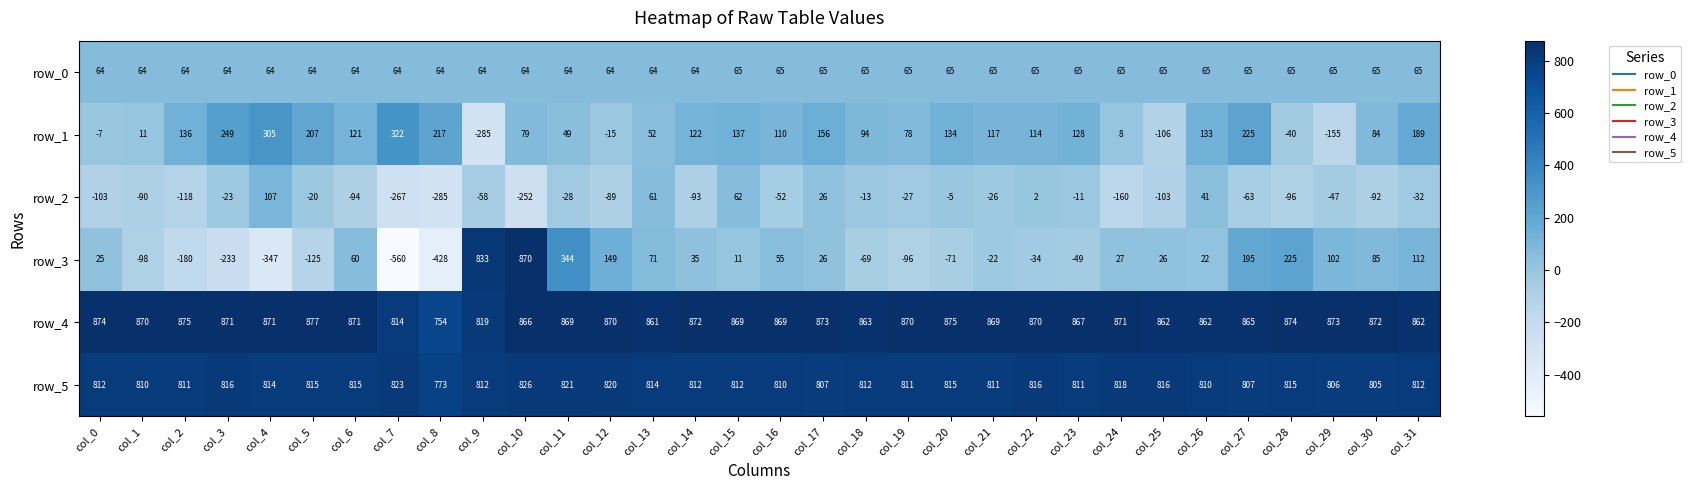

What is the sum of the row_2 values at col_22 and col_3?

-21